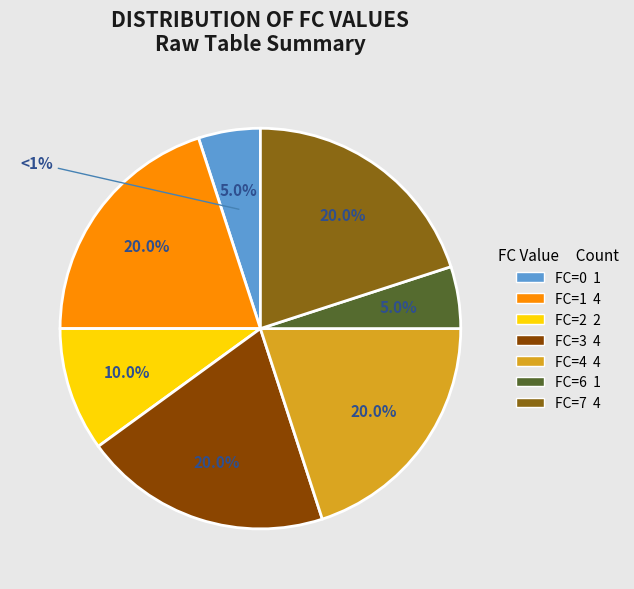

Is there any slice that represents more than half of the pie?

No